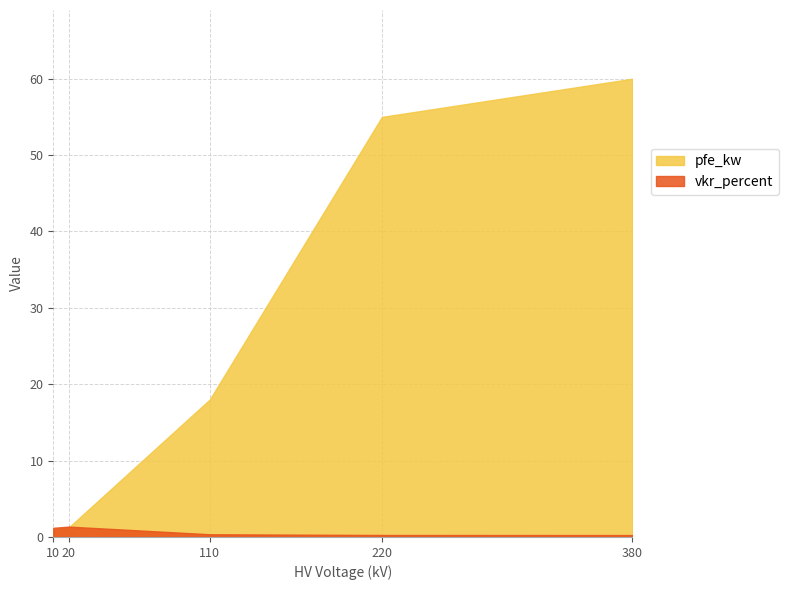

Which series has the largest range (max minus min)?

pfe_kw